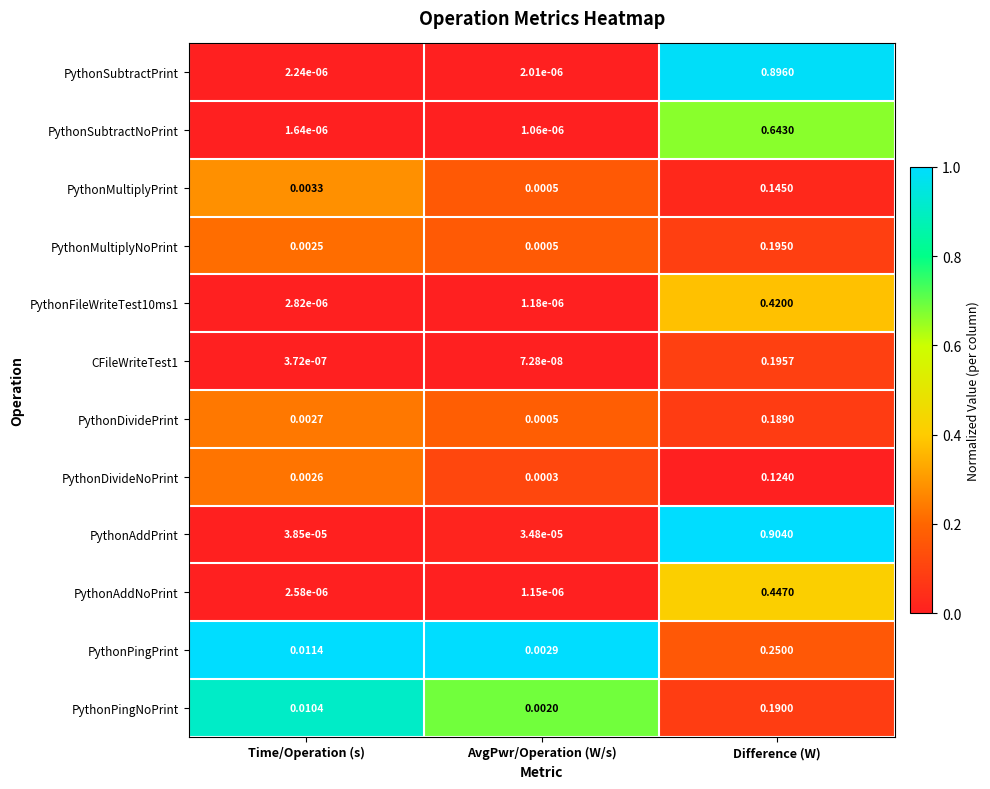

At Time/Operation (s), list the series in order from smallest to largest.

CFileWriteTest1, PythonSubtractNoPrint, PythonSubtractPrint, PythonAddNoPrint, PythonFileWriteTest10ms1, PythonAddPrint, PythonMultiplyNoPrint, PythonDivideNoPrint, PythonDividePrint, PythonMultiplyPrint, PythonPingNoPrint, PythonPingPrint